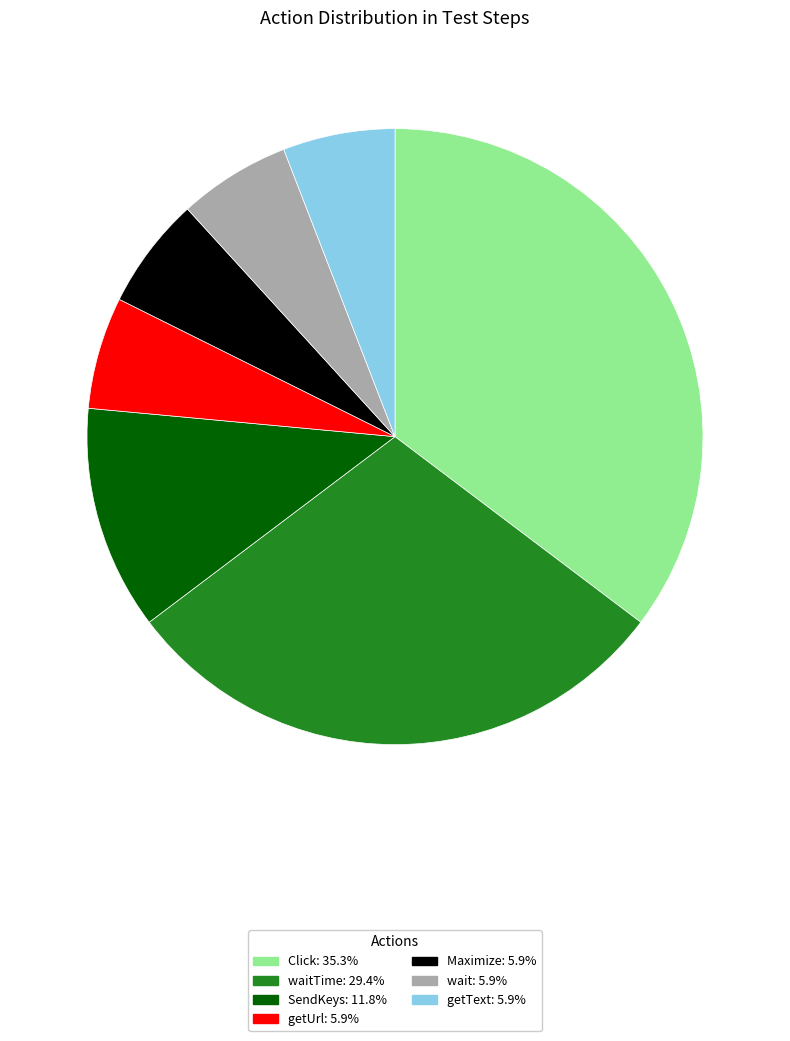

Does any single category account for the majority?

No